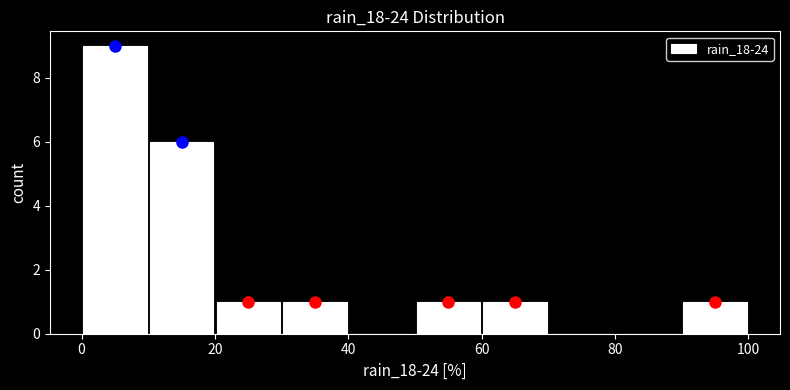

Reading left to right, list every bar in this chart as the range it spans on the x-axis followed by its height. The values are not printed on the chart, so give them approximately, as read against the axis.

0 to 10: 9
10 to 20: 6
20 to 30: 1
30 to 40: 1
40 to 50: 0
50 to 60: 1
60 to 70: 1
70 to 80: 0
80 to 90: 0
90 to 100: 1